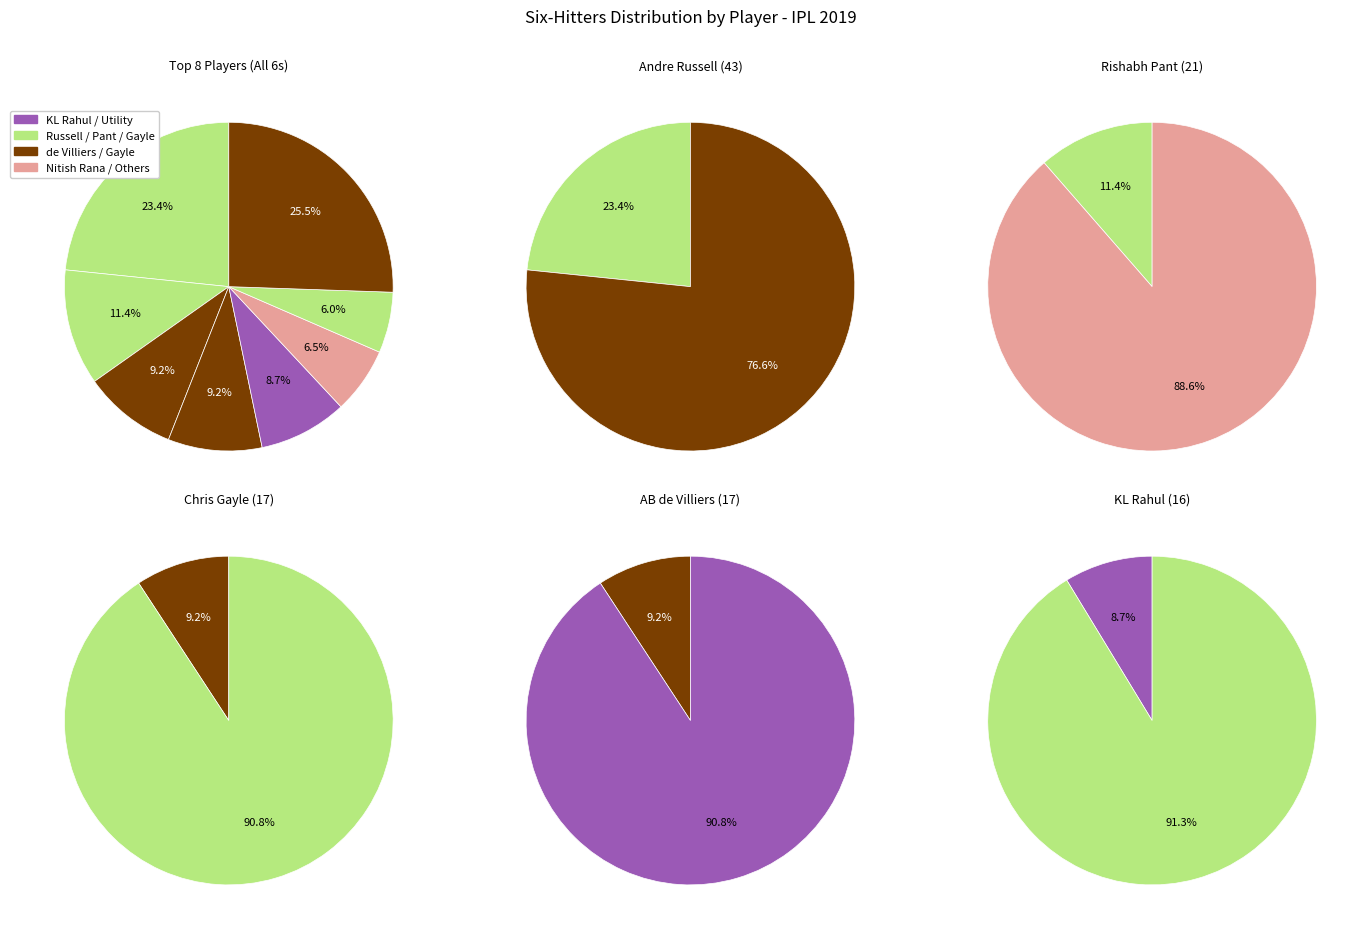

Which slice is the largest?

Andre Russell